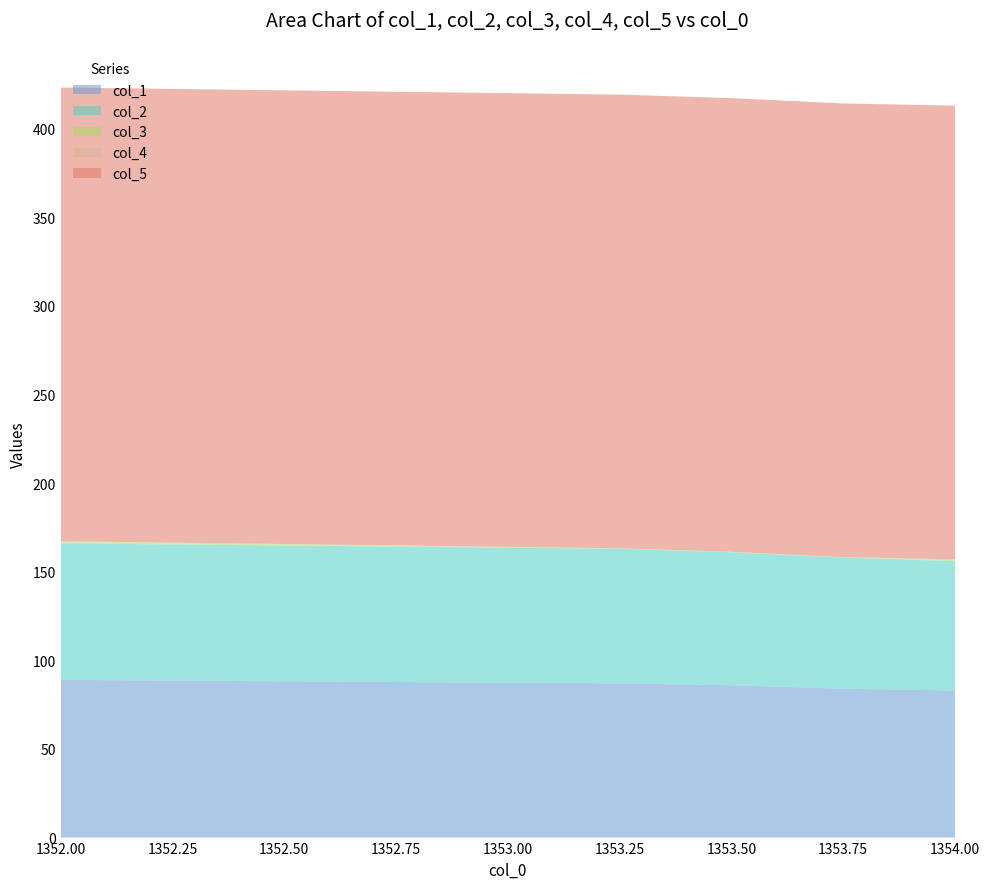

Reading left to right, list all the values displayed in this chart.

col_1: 1352.0=89.0	1353.25=87.0	1353.5=86.0	1353.75=84.0	1354.0=83.0
col_2: 1352.0=77.0	1353.25=76.0	1353.5=75.0	1353.75=74.0	1354.0=73.0
col_3: 1352.0=1.2	1353.25=0.2	1353.5=0.2	1353.75=0.2	1354.0=1.0
col_4: 1352.0=0.0	1353.25=0.0	1353.5=0.0	1353.75=0.0	1354.0=0.0
col_5: 1352.0=256.0	1353.25=256.0	1353.5=256.0	1353.75=256.0	1354.0=256.0